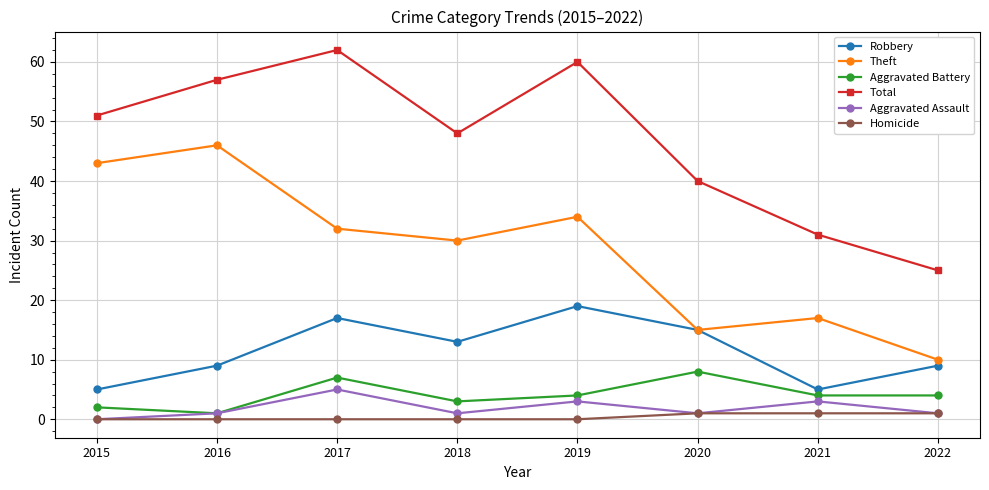

What are all the series names shown in the legend?

Robbery, Theft, Aggravated Battery, Total, Aggravated Assault, Homicide